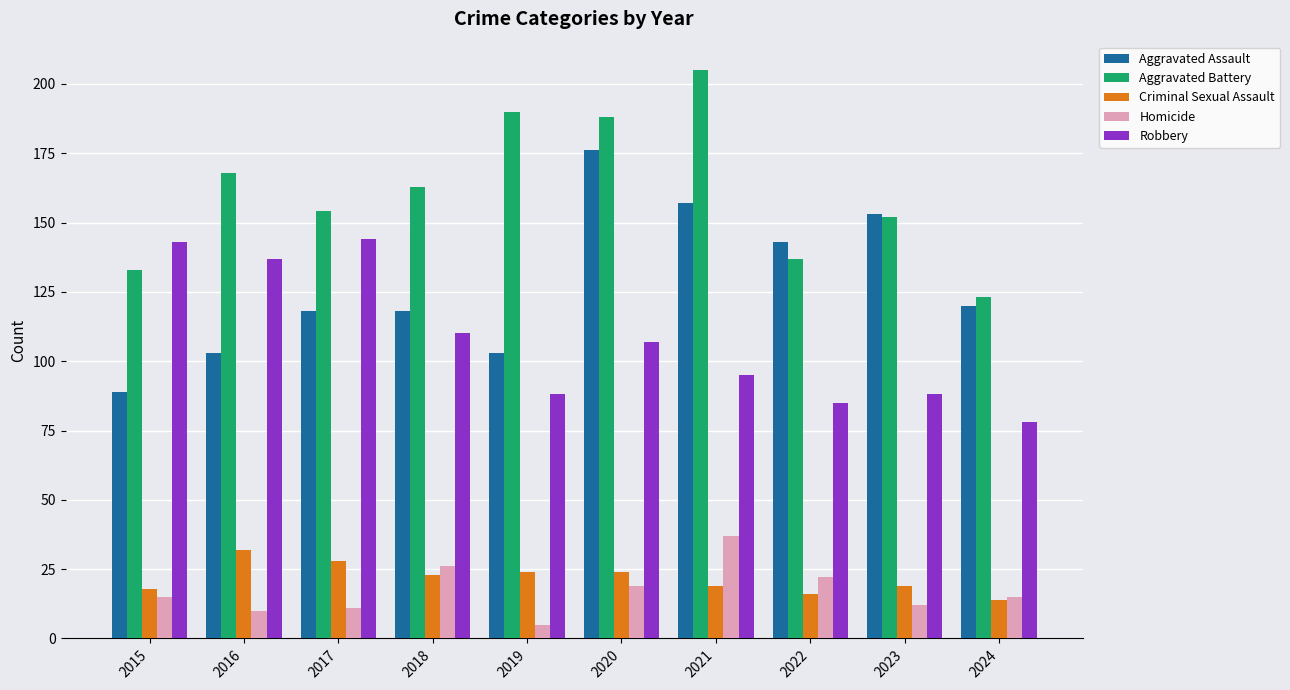

Which series has the largest total across all categories?

Aggravated Battery